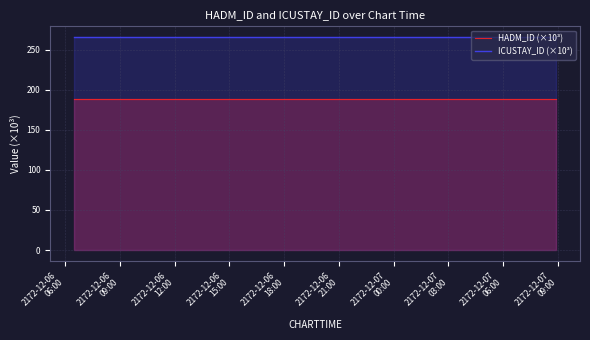

What is the total value across all series at 2172-12-07
03:00?

454.1